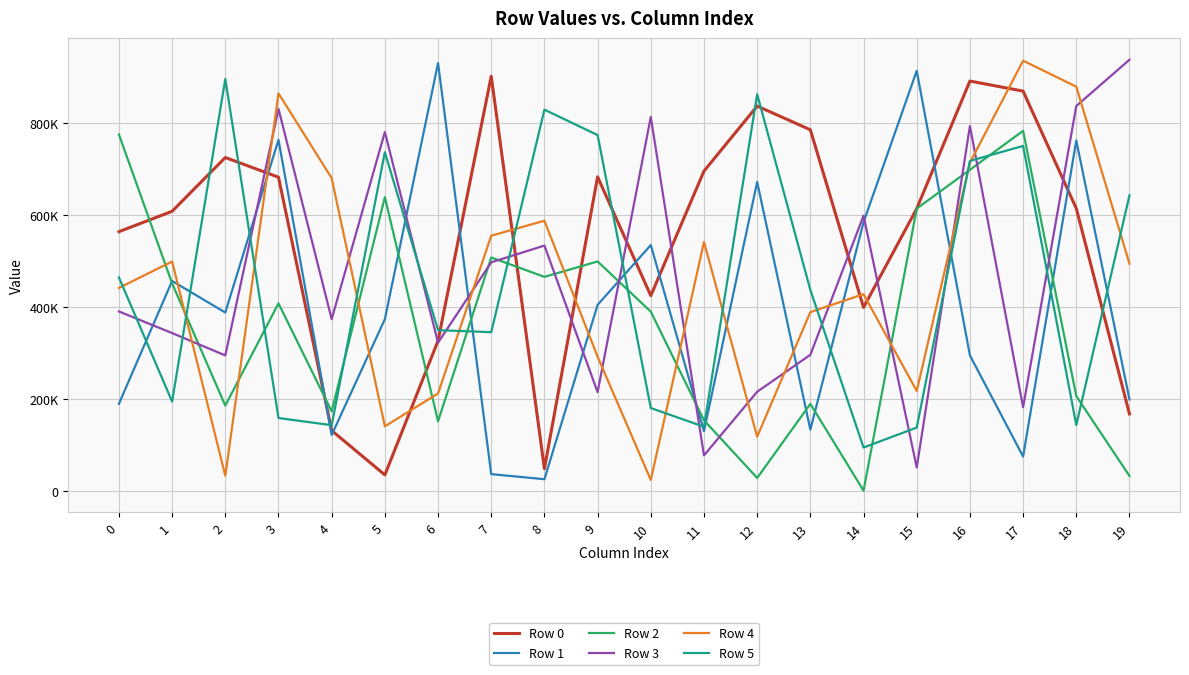

Reading left to right, transcribe all the data shown in this chart.

Row 0: 0=563427	1=607792	2=724634	3=681873	4=131194	5=34797	6=326331	7=901353	8=48291	9=682599	10=424354	11=695142	12=836416	13=784939	14=398806	15=613510	16=890830	17=868933	18=613935	19=167344
Row 1: 0=189382	1=456350	2=387717	3=763082	4=121608	5=373257	6=929828	7=36479	8=25443	9=404404	10=534387	11=129855	12=671467	13=133128	14=583983	15=913097	16=294589	17=74788	18=761581	19=198886
Row 2: 0=774724	1=451079	2=185399	3=407654	4=172873	5=638502	6=151393	7=507365	8=465248	9=498738	10=389650	11=153592	12=28161	13=189188	14=565	15=613604	16=697970	17=782627	18=206082	19=32541
Row 3: 0=390039	1=343094	2=294466	3=830293	4=373382	5=779992	6=322225	7=496824	8=533254	9=214653	10=812896	11=77196	12=215568	13=295798	14=598230	15=50966	16=792968	17=181838	18=836594	19=937160
Row 4: 0=441202	1=498573	2=32961	3=863997	4=679721	5=140381	6=211863	7=554723	8=587270	9=291651	10=23749	11=541131	12=117898	13=388593	14=427642	15=217241	16=713303	17=935072	18=878610	19=493891
Row 5: 0=463947	1=194199	2=895285	3=158430	4=142913	5=736218	6=349344	7=345010	8=828638	9=773406	10=180162	11=139494	12=862146	13=436767	14=94279	15=137719	16=717245	17=749819	18=143225	19=642436